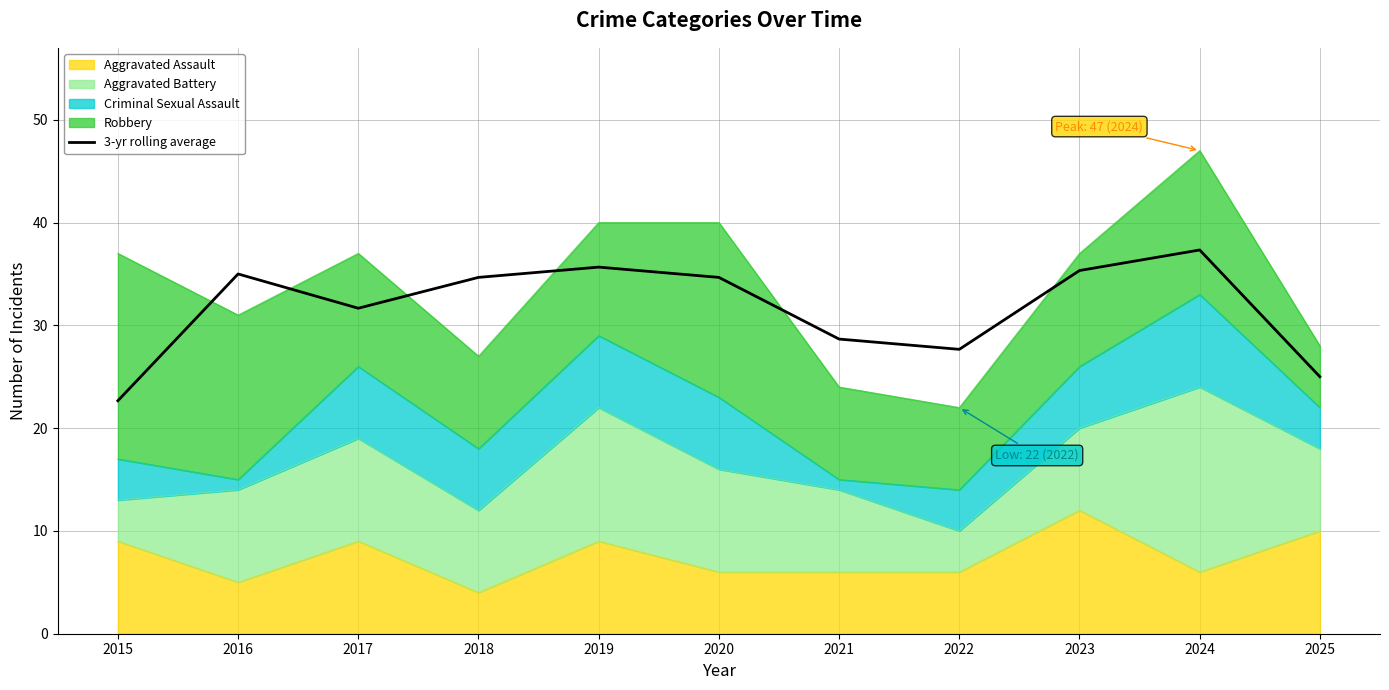

The chart shows a value of 54.8 at 2023. True or false?

False